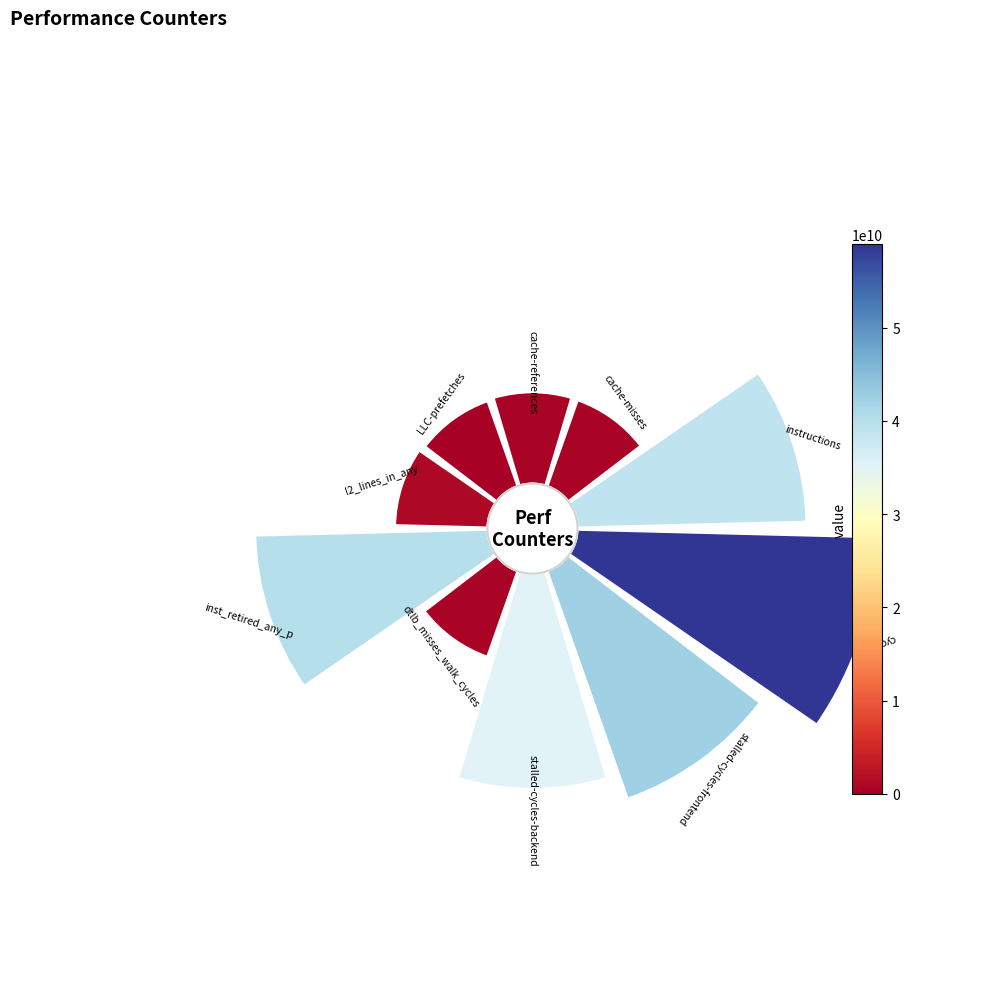

Which category has the smallest portion of the pie?

315°